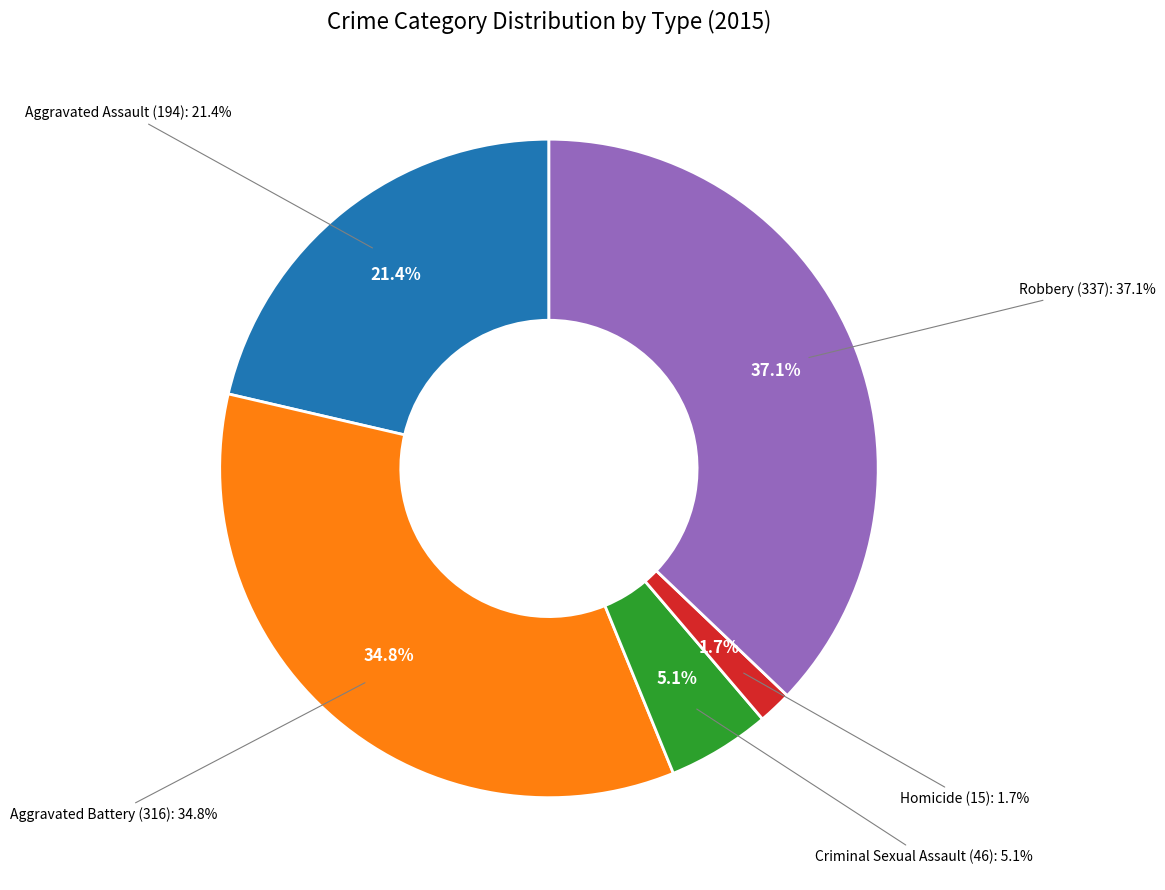

What is the ratio of the value at Aggravated Battery to the value at Robbery?

0.9